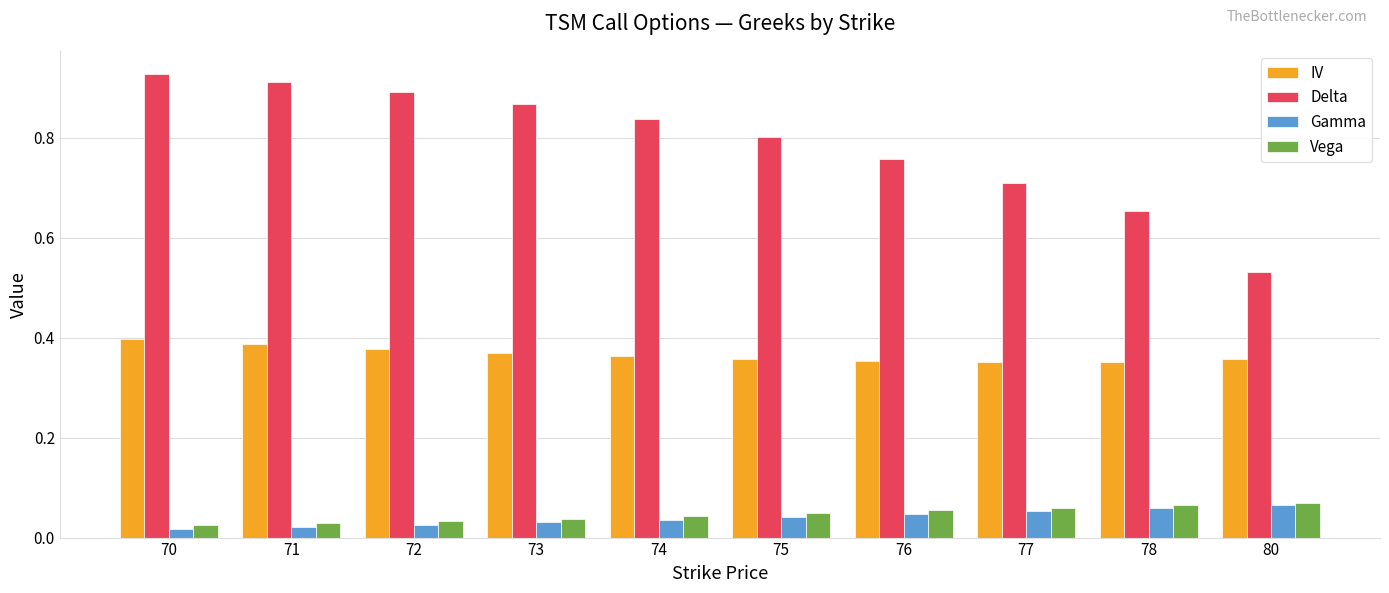

Is it true that IV equals 0.5 at 74?

False